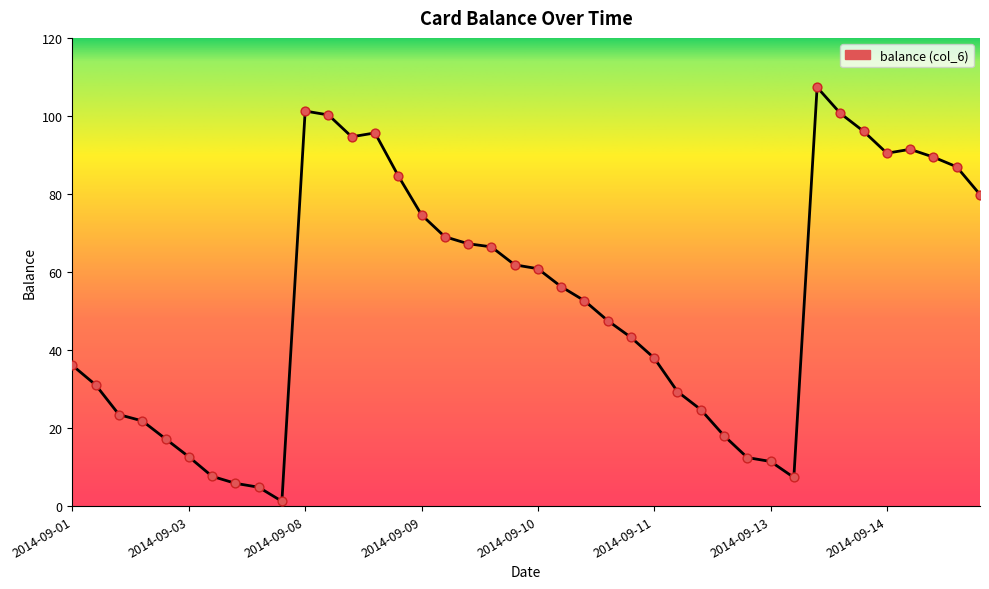

Is this an area chart (filled region under the line)?

Yes